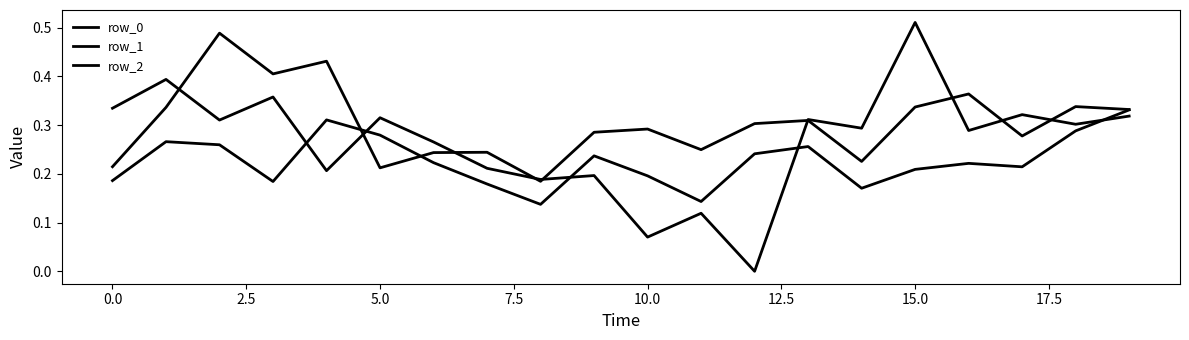

Is this an area chart (filled region under the line)?

No